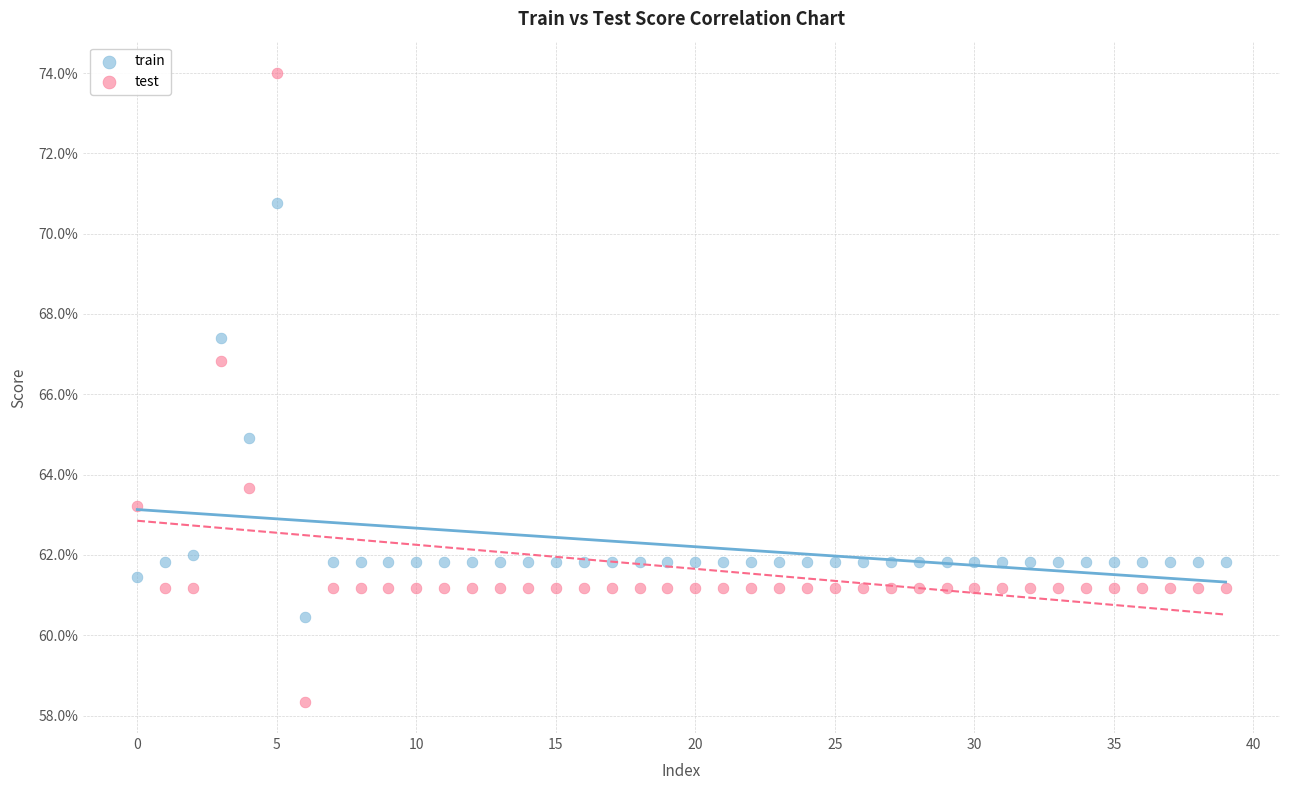

Which series has the largest Y range (max minus min)?

test